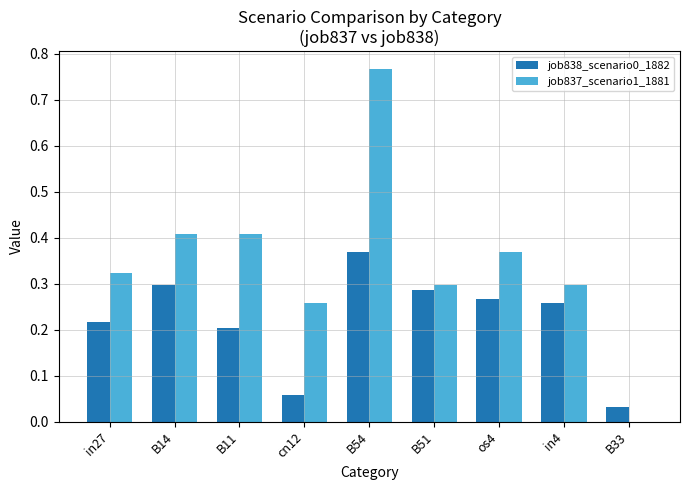

What is the sum of the job838_scenario0_1882 values at os4 and B54?

0.6